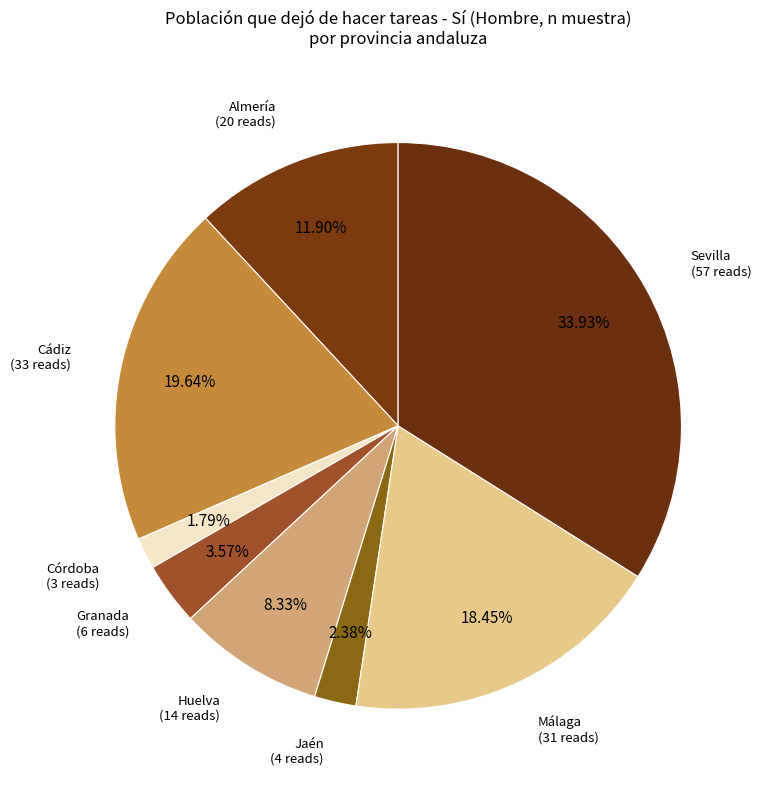

Do Cádiz (33 reads) and Córdoba (3 reads) together represent more than half of the pie?

No